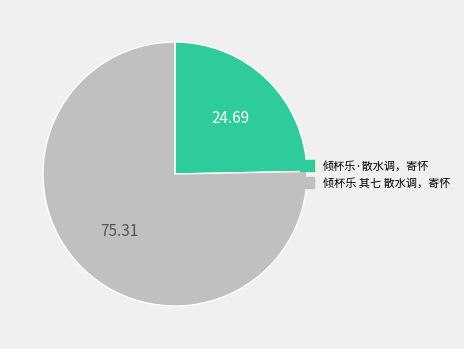

Does 倾杯乐 其七 散水调，寄怀 account for over 50% of the chart?

Yes